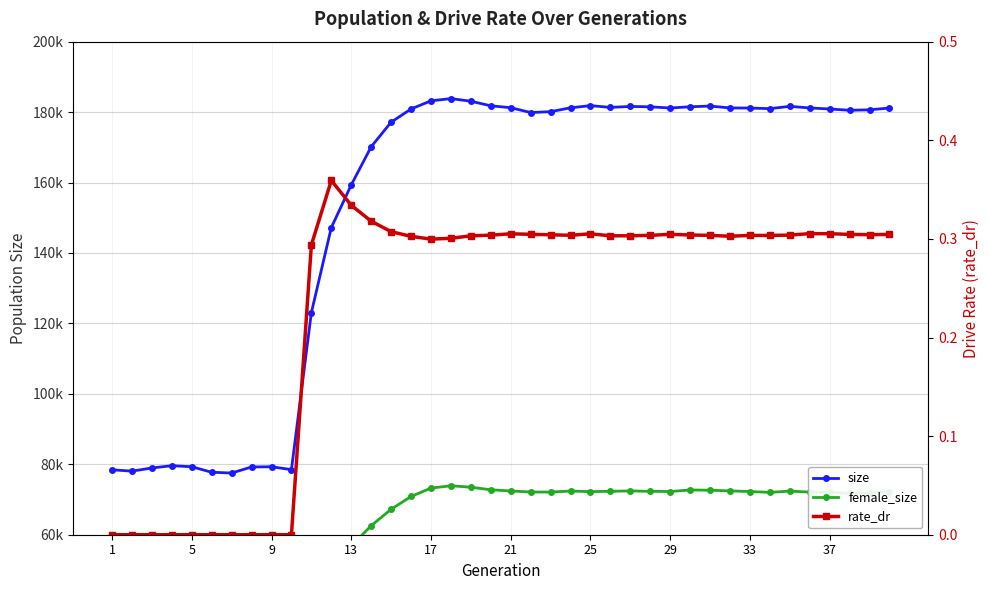

Rank the series by their average value, from highest to lowest.

size, female_size, rate_dr